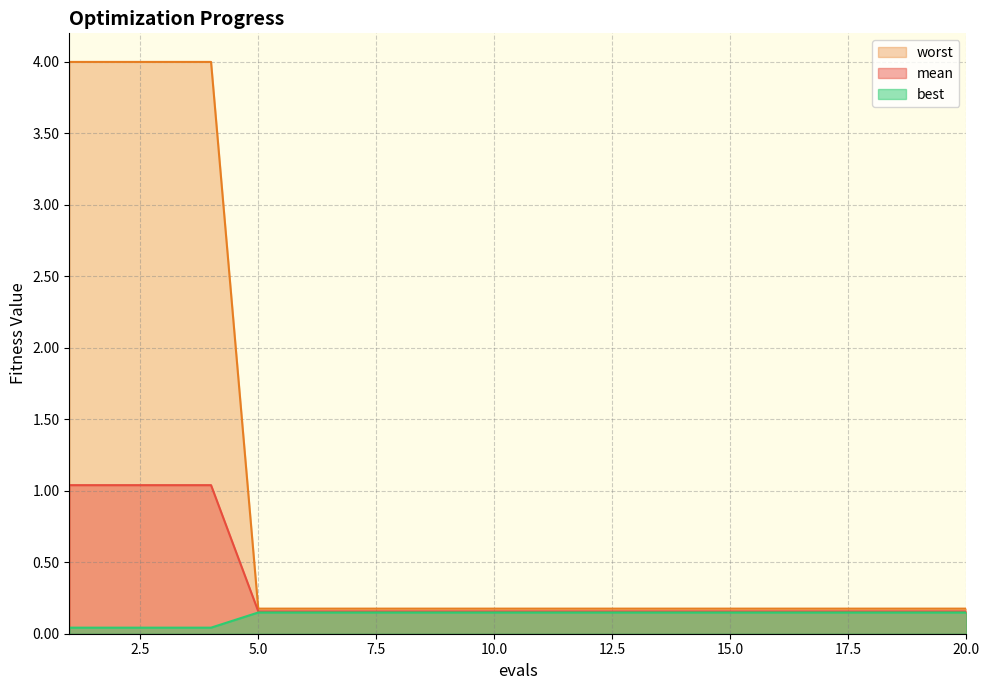

At which label is mean closest to 2?

5